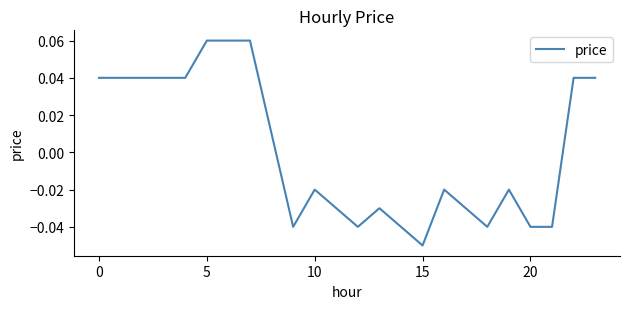

Is this an area chart (filled region under the line)?

No